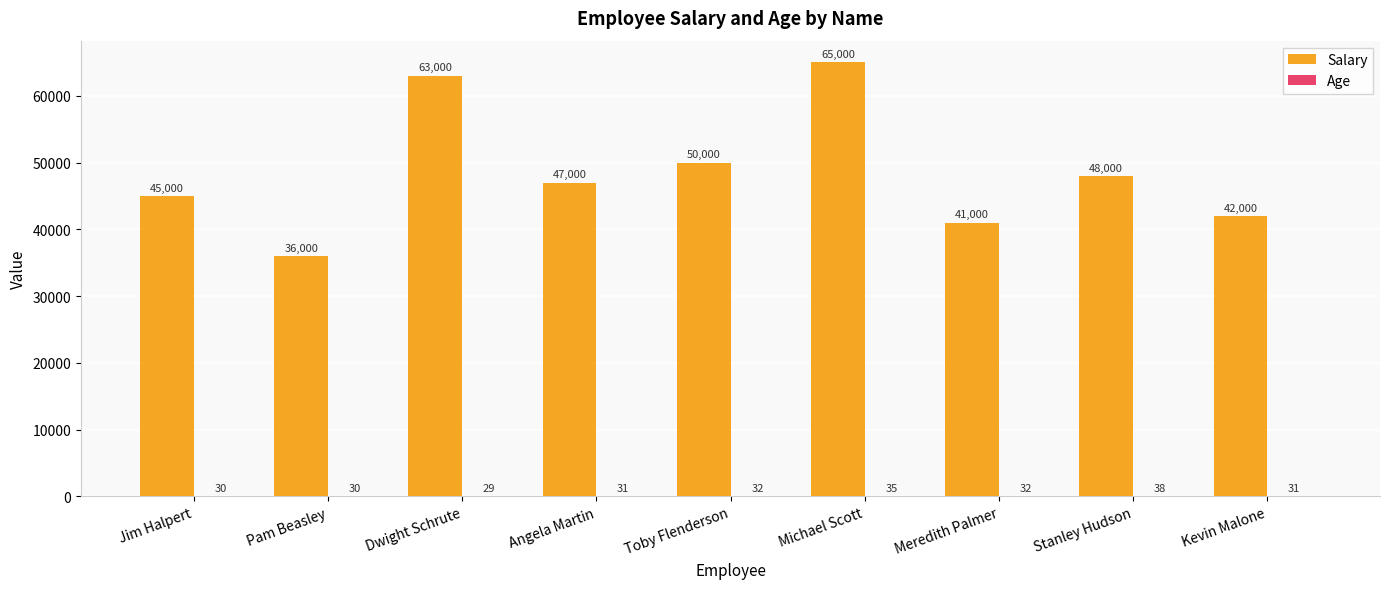

What is the approximate value of Salary at Pam Beasley, to the nearest 100?

36000